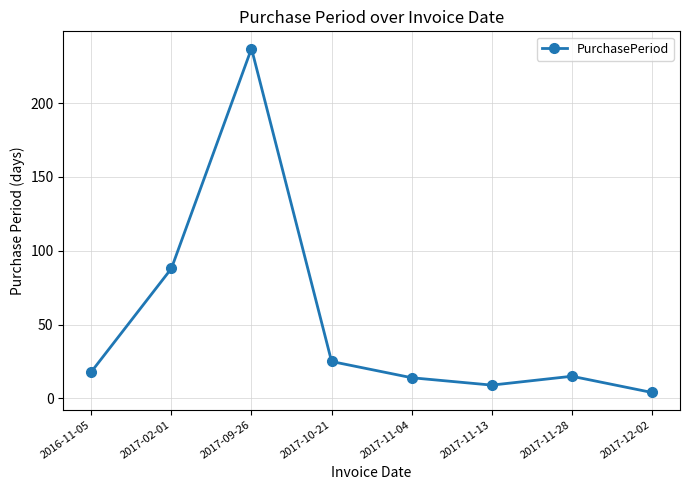

Between 2017-10-21 and 2017-11-13, which is larger?

2017-10-21